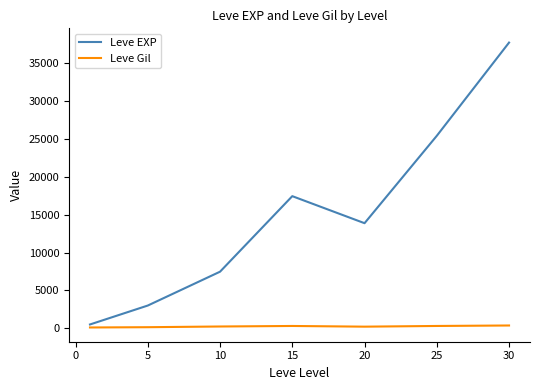

What is the minimum value shown in the chart?

113.0